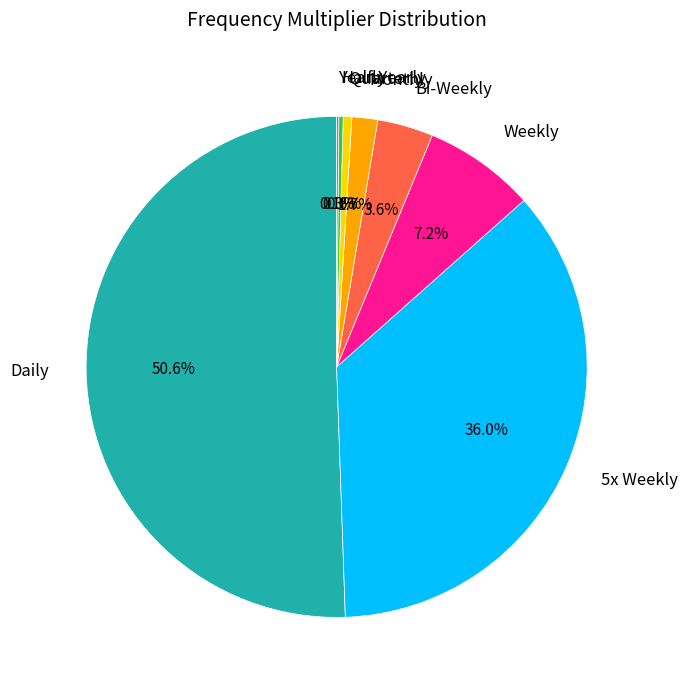

To the nearest percent, what is the combined percentage of Bi-Weekly and Monthly?

5%